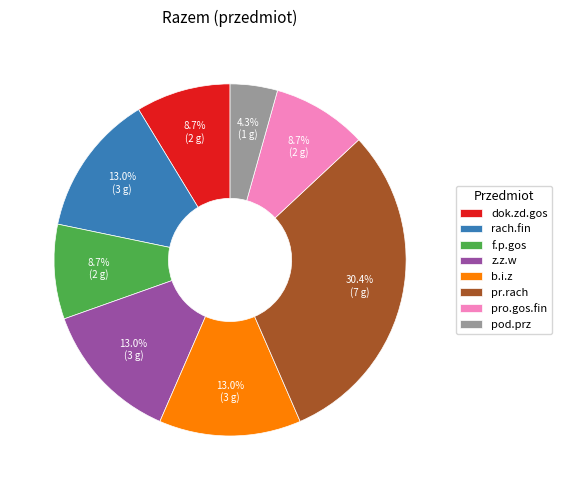

To the nearest percent, what portion does pr.rach represent?

30%